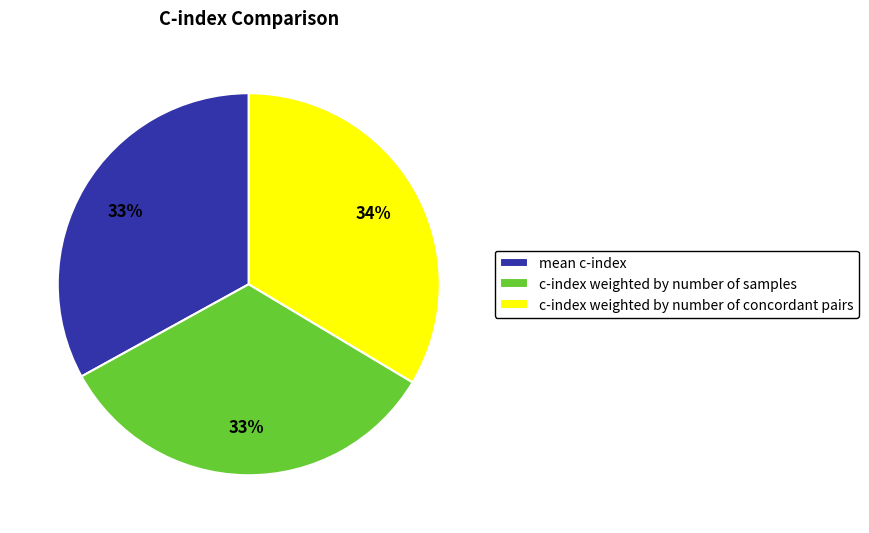

True or false: c-index weighted by number of samples accounts for 44% of the total.

False